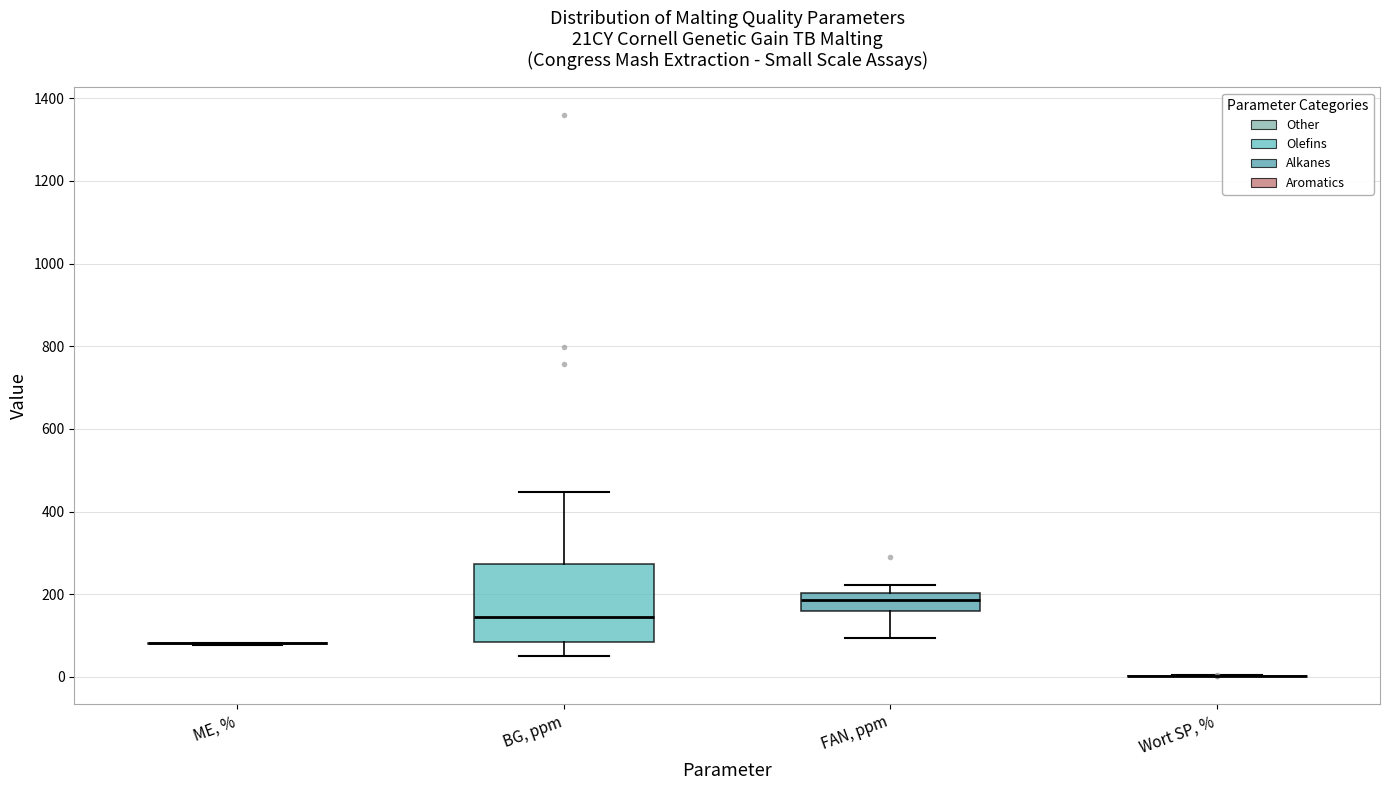

Reading left to right, read every box against the y-axis: the position of its median line, the range the box covers, and the ends of its whiskers. The values are not printed on the chart, so give them approximately, as read against the axis.

ME, %: box collapsed to a line at 80, whiskers 80 to 80
BG, ppm: median 140, box 80 to 280, whiskers 60 to 440
FAN, ppm: median 180, box 160 to 200, whiskers 100 to 220
Wort SP, %: box collapsed to a line at 0, whiskers 0 to 0